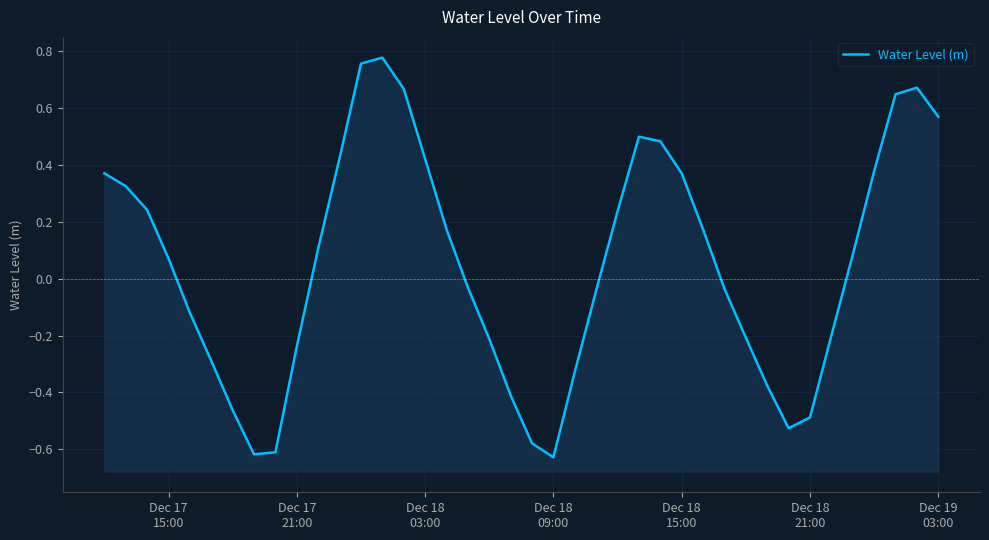

How many distinct data groups are displayed?

1